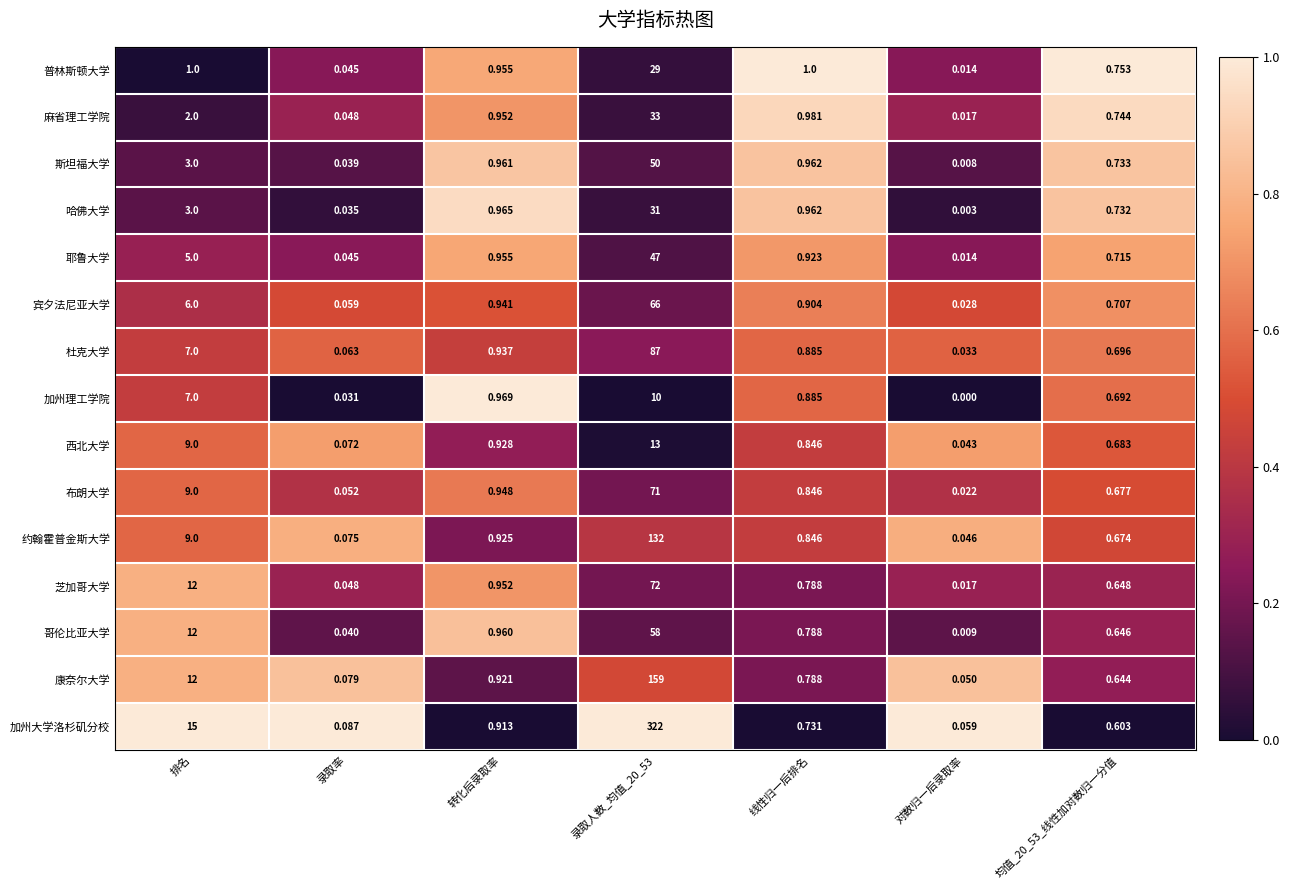

At 均值_20_53_线性加对数归一分值, list the series in order from largest to smallest.

普林斯顿大学, 麻省理工学院, 斯坦福大学, 哈佛大学, 耶鲁大学, 宾夕法尼亚大学, 杜克大学, 加州理工学院, 西北大学, 布朗大学, 约翰霍普金斯大学, 芝加哥大学, 哥伦比亚大学, 康奈尔大学, 加州大学洛杉矶分校